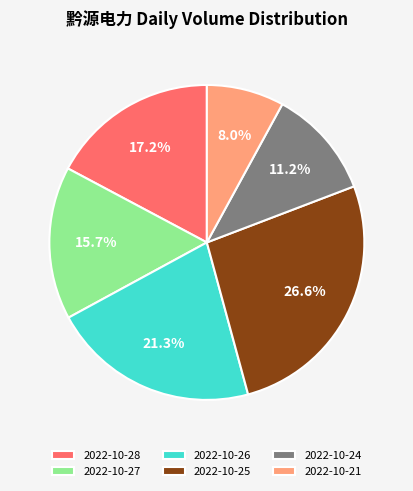

Which slice is the smallest?

2022-10-21